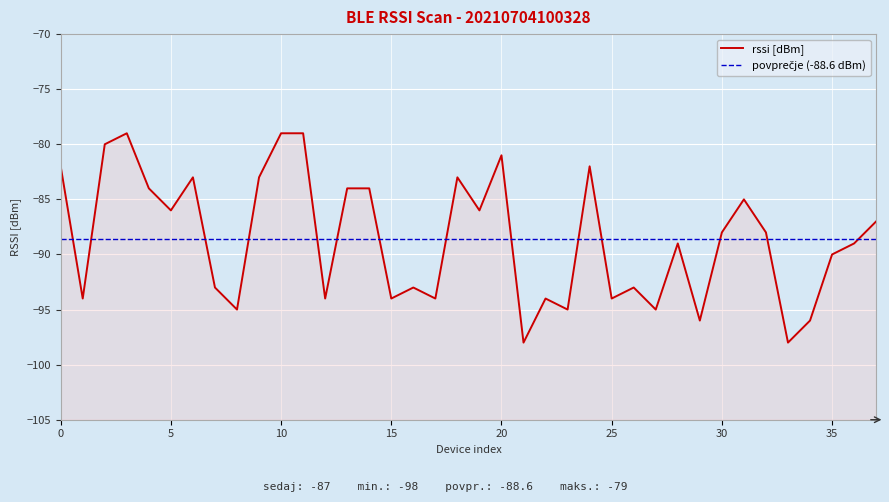

How many points are higher than both their immediate neighbors (excluding endpoints)?

10